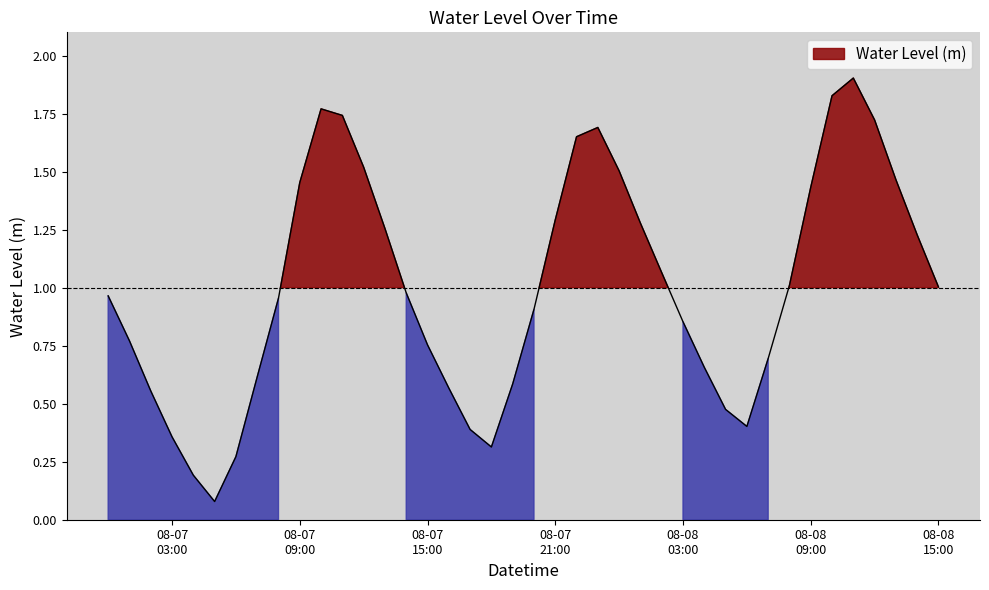

Does the chart display data point markers on the line(s)?

No